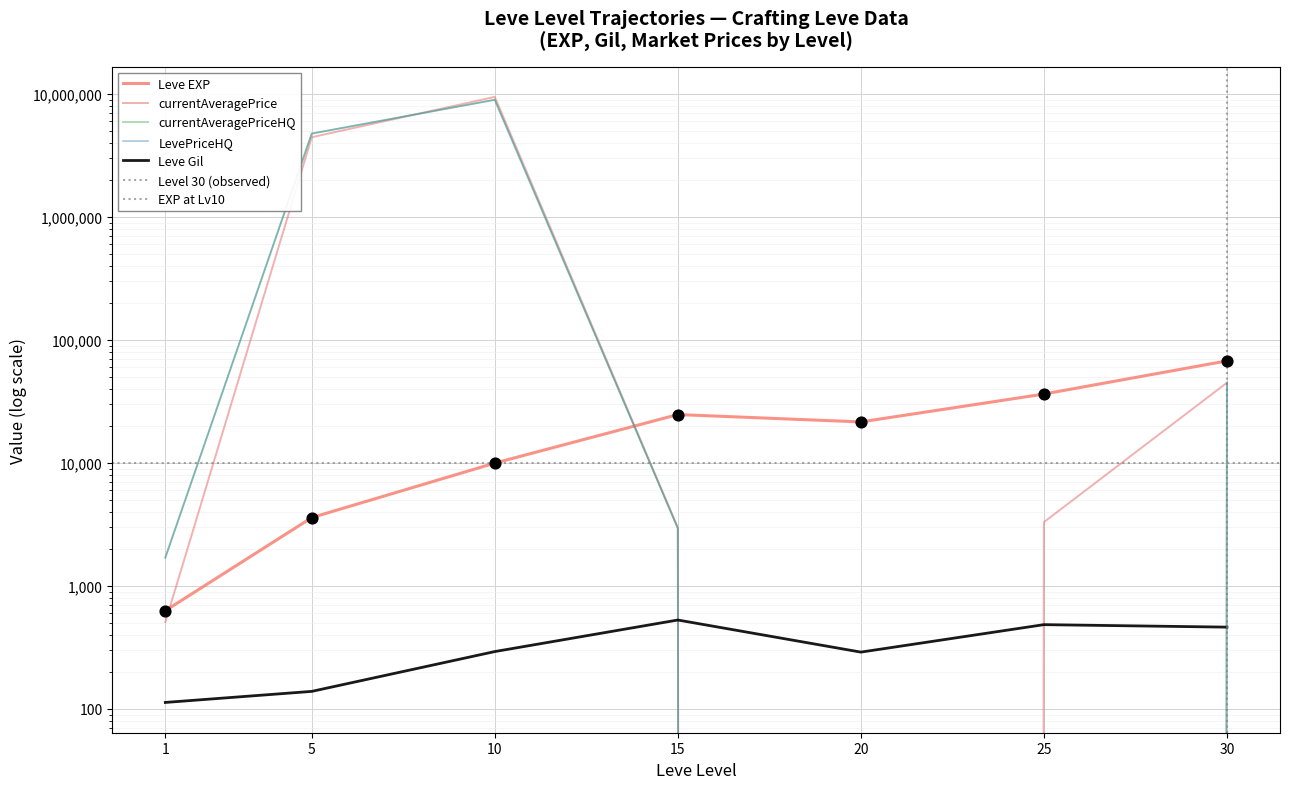

What is the total value across all series at 1?

4654.4